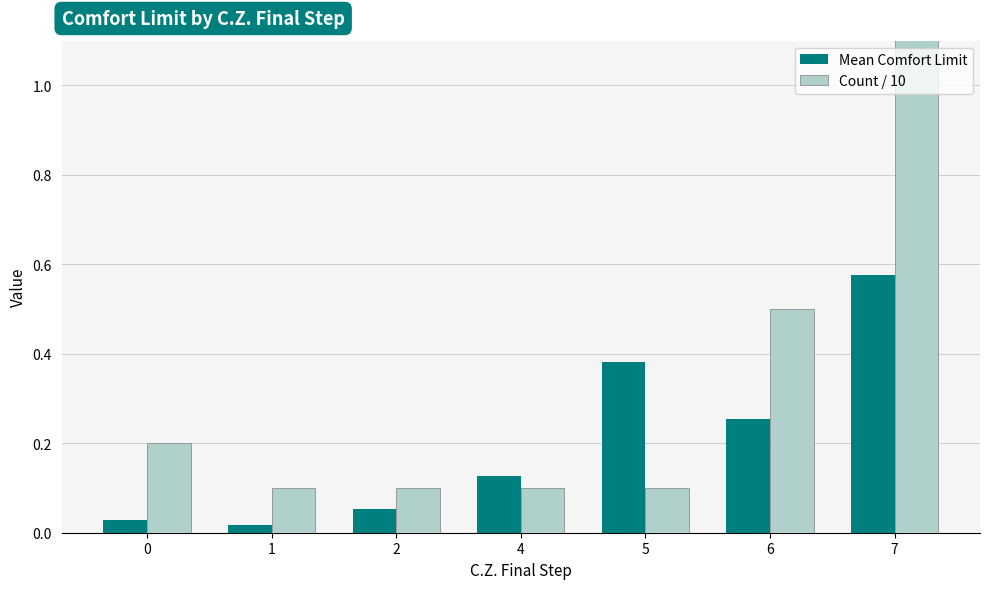

True or false: Count / 10 has a value of 0.0 at 5.

False